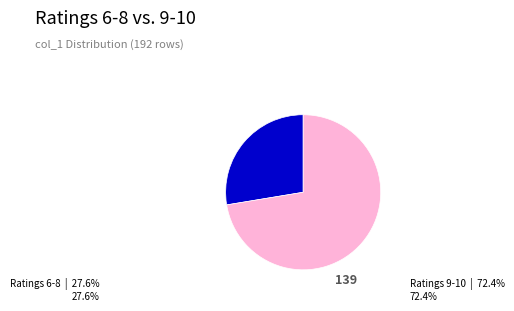

Is there a majority slice in this chart?

Yes